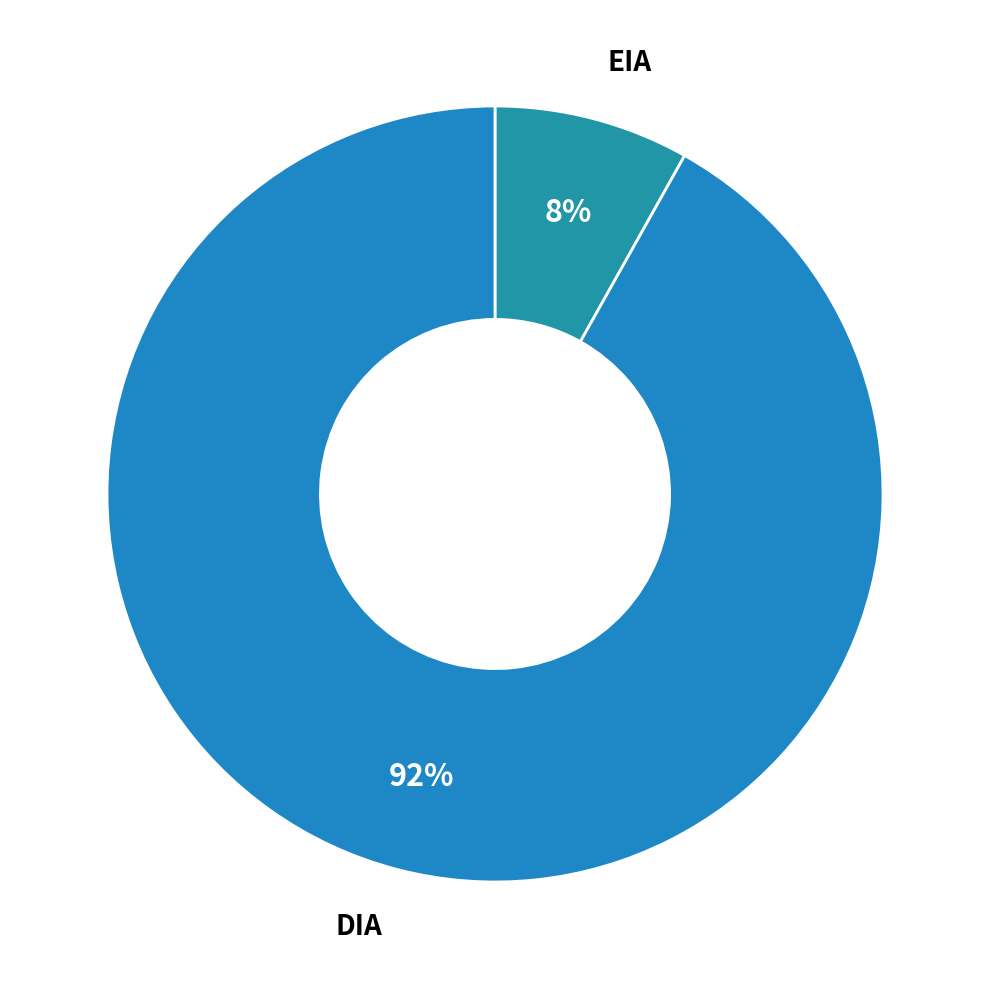

Which category accounts for the majority?

DIA